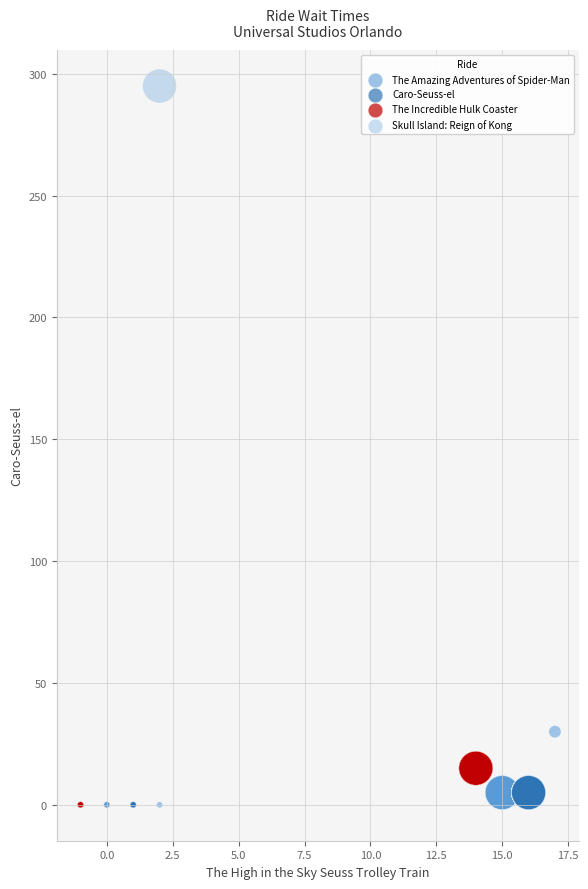

Which series has the largest Y range (max minus min)?

Skull Island: Reign of Kong